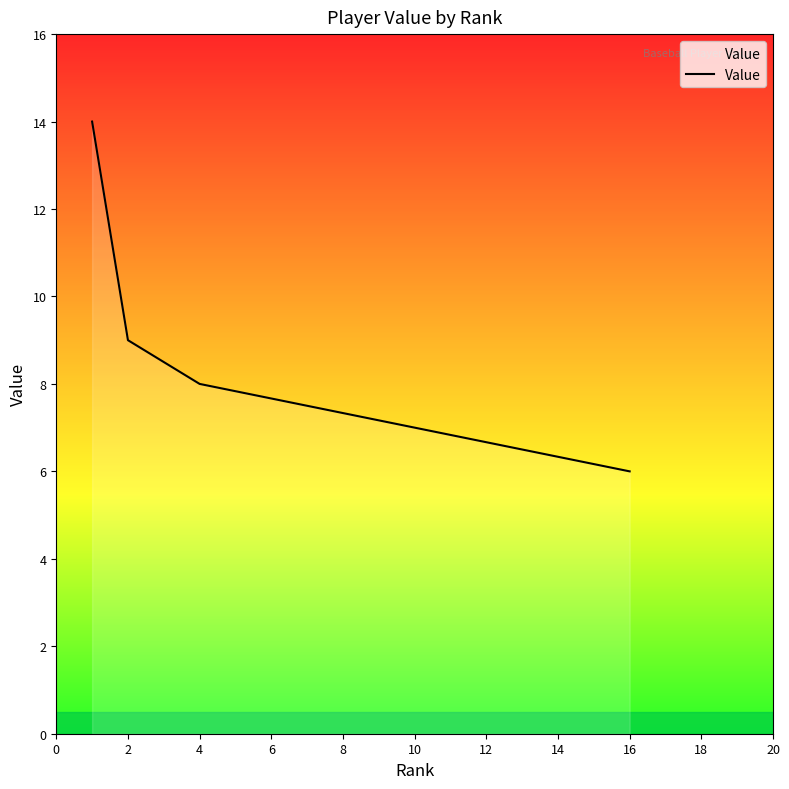

What is the difference between the values at 16 and 10?

1